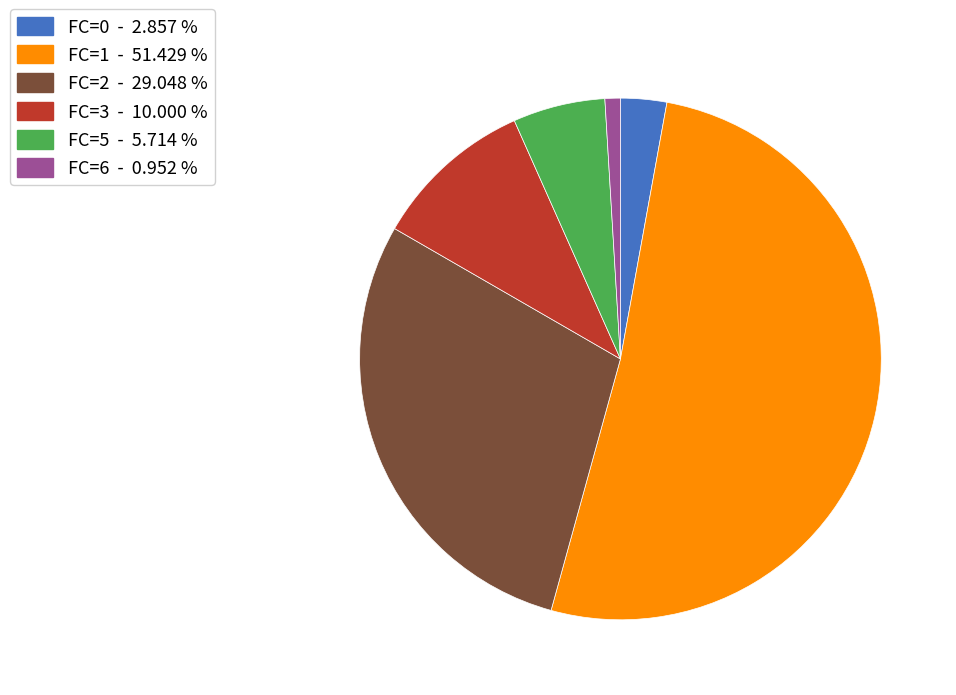

Which slice is the smallest?

FC=6 - 0.952 %